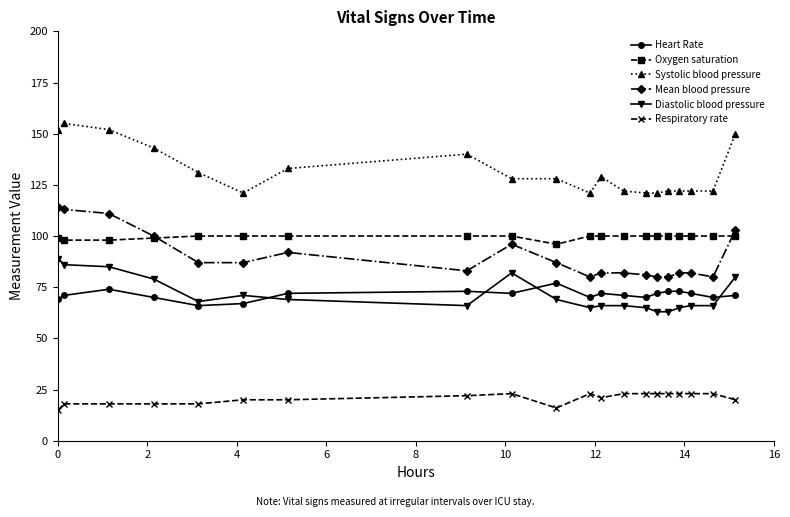

What is the smallest value displayed?

15